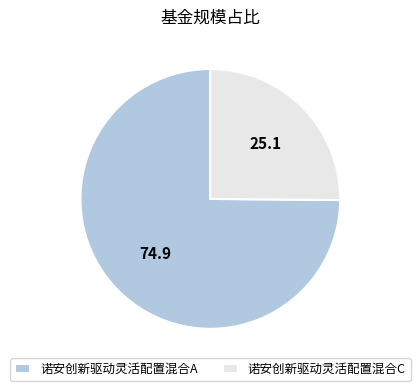

Is it true that 诺安创新驱动灵活配置混合C is 25% of the pie?

True